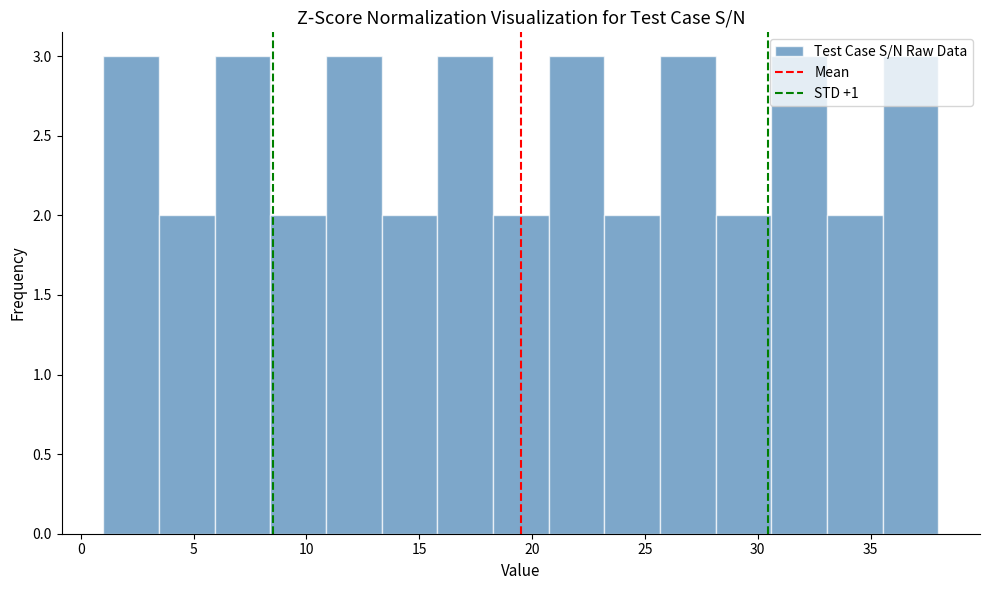

Reading left to right, transcribe this chart: for each bar, give the range it covers on the x-axis and its height. Neither the bar edges nor the heights are printed on the chart, so give them approximately, as read against the axes.

1.0 to 3.5: 3
3.5 to 6.0: 2
6.0 to 8.5: 3
8.5 to 11.0: 2
11.0 to 13.5: 3
13.5 to 16.0: 2
16.0 to 18.5: 3
18.5 to 20.5: 2
20.5 to 23.0: 3
23.0 to 25.5: 2
25.5 to 28.0: 3
28.0 to 30.5: 2
30.5 to 33.0: 3
33.0 to 35.5: 2
35.5 to 38.0: 3